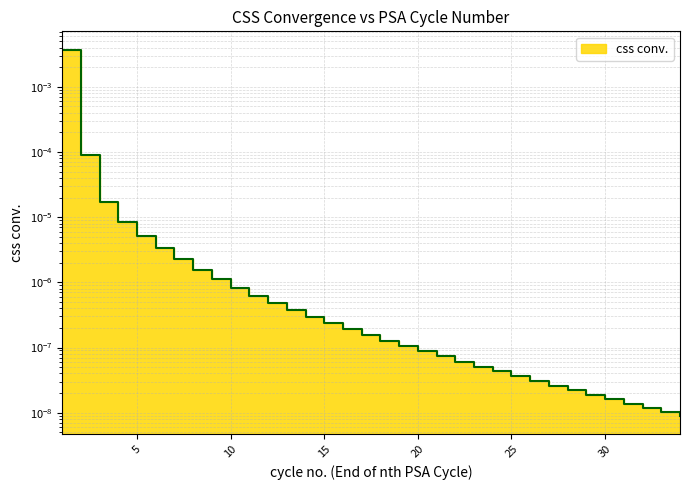

How many lines are shown in the chart?

1